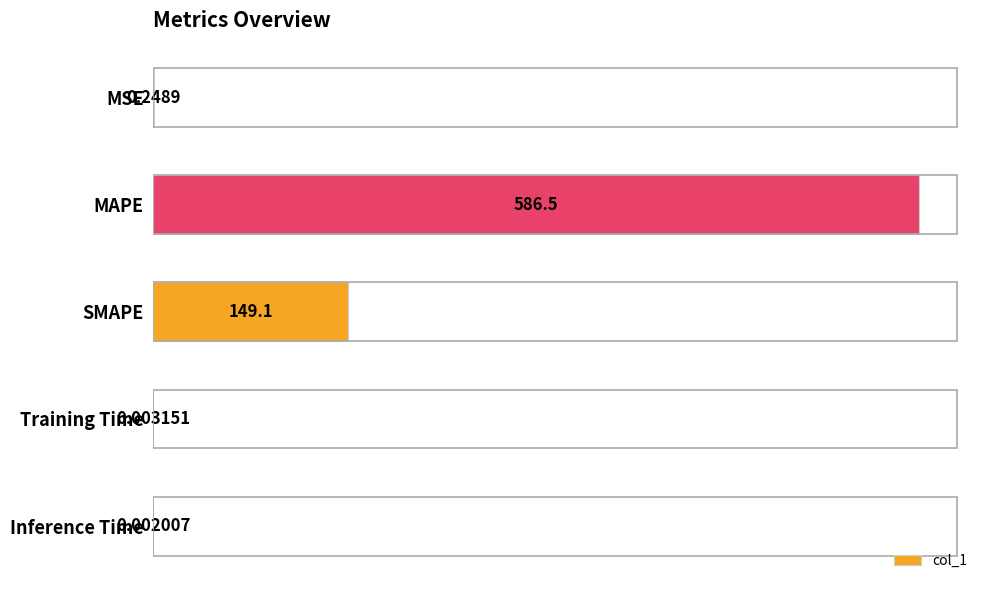

What is the sum of all values?

735.9